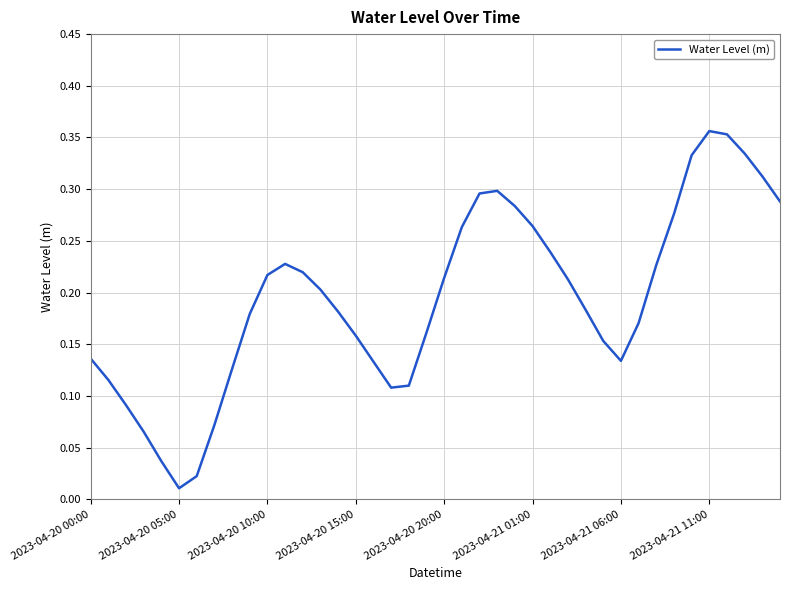

Which label corresponds to the smallest value in the chart?

2023-04-20 05:00